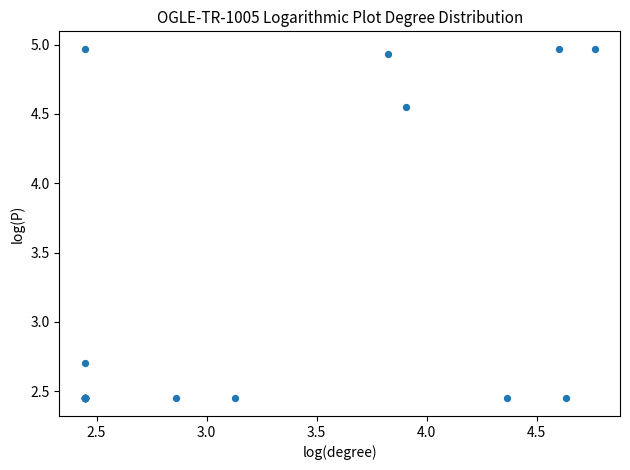

What Y value in the scatter plot is closest to 3?

2.7